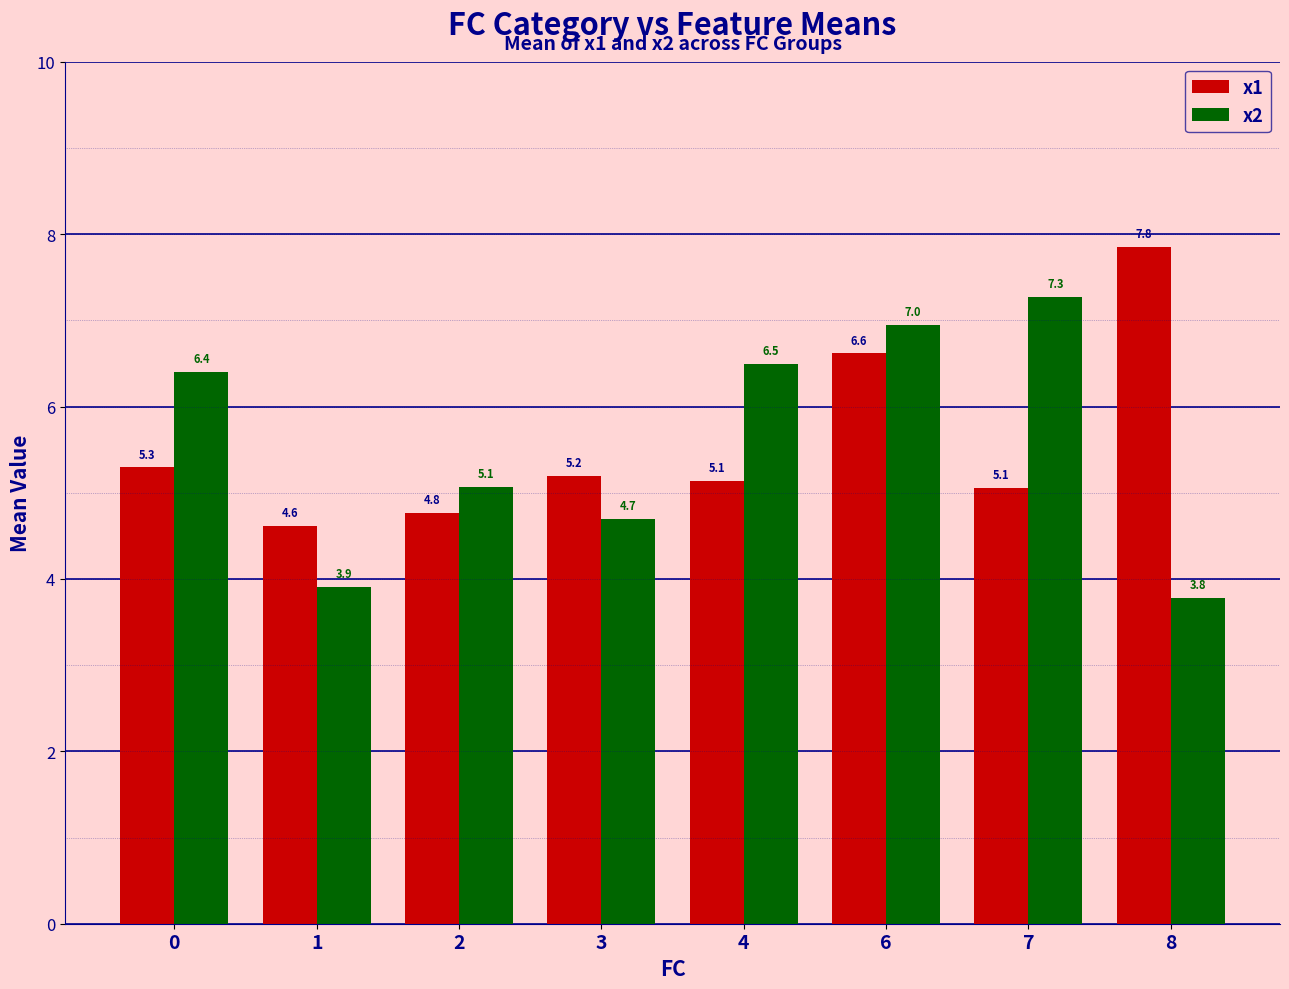

True or false: x1 has a value of 4.6 at 1.

True